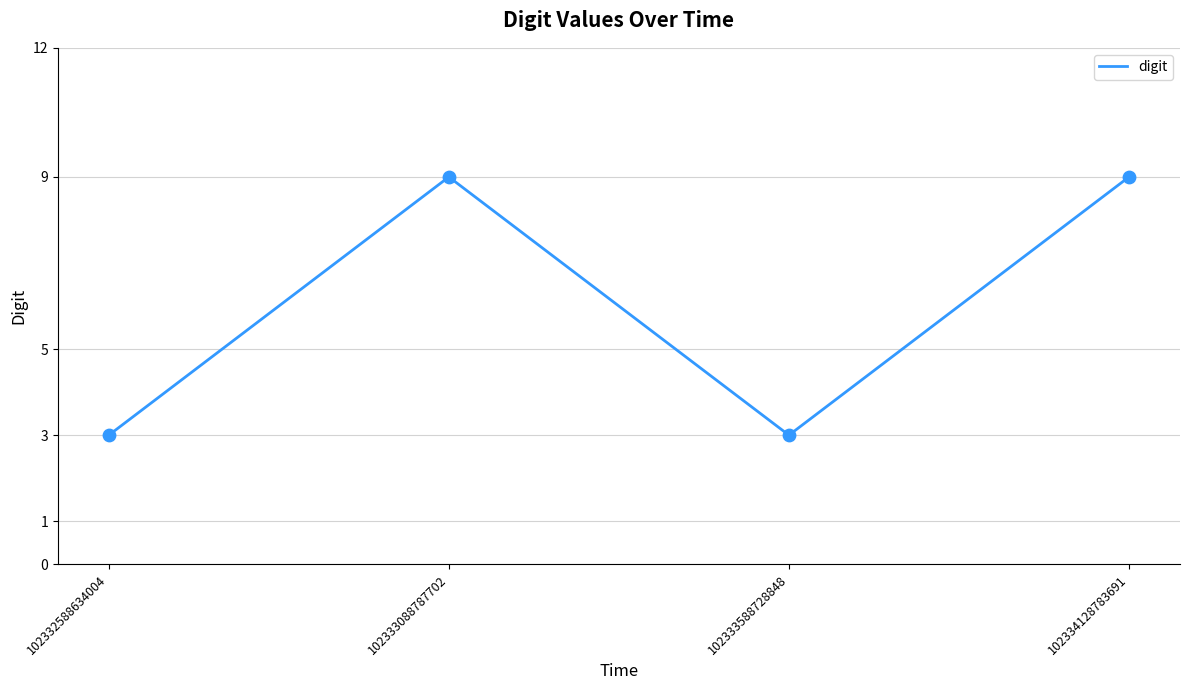

What is the change in value from 102332588634004 to 102333088787702?

+6